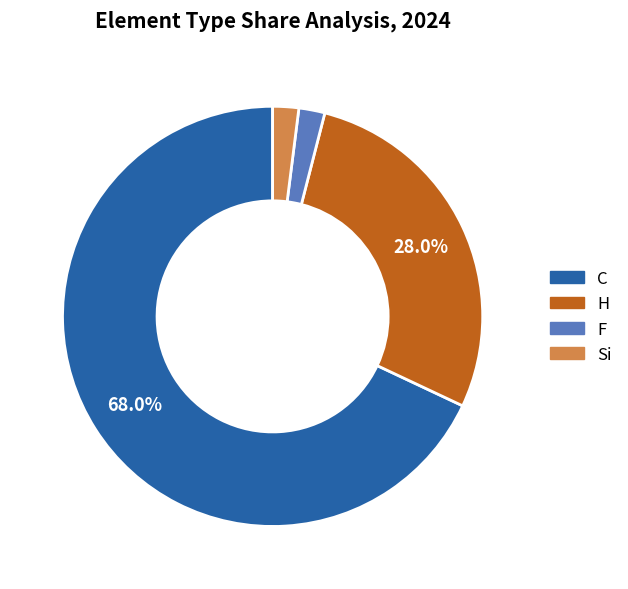

Which category accounts for the majority?

C